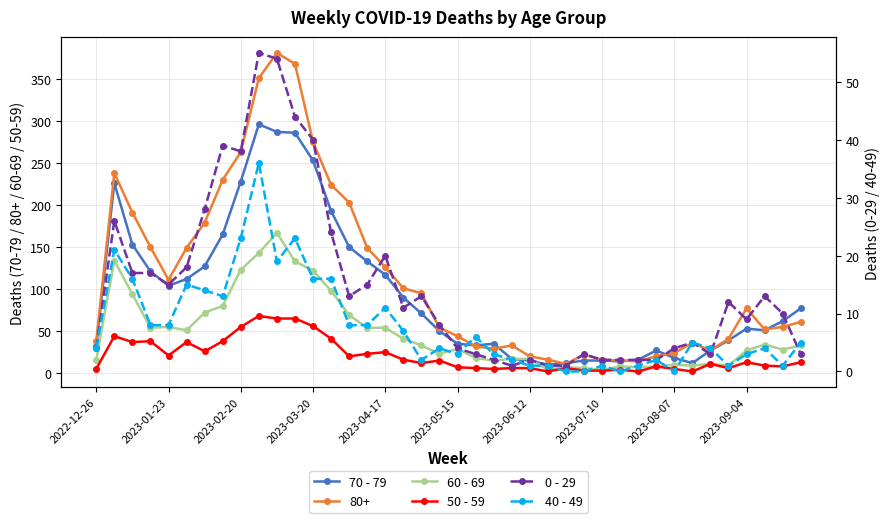

How many data points does each series have?

40